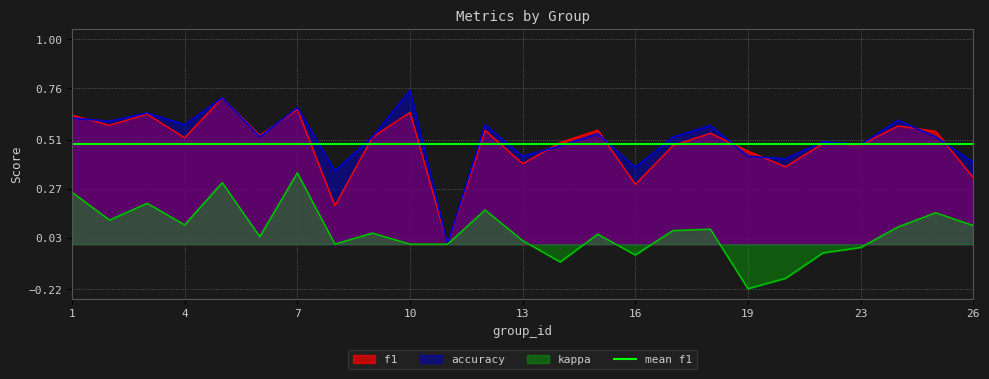

True or false: kappa has a value of 0.1 at 26.

True